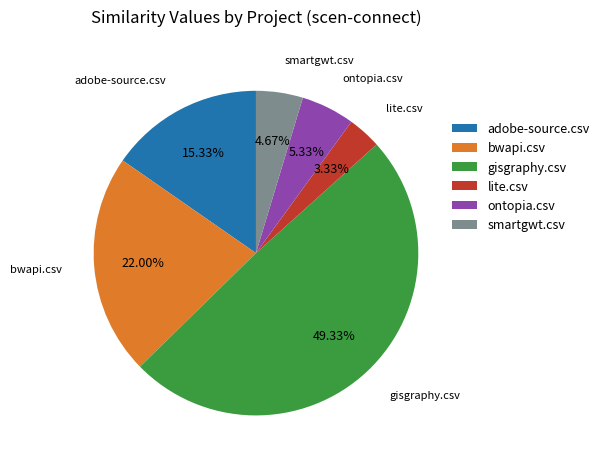

To the nearest percent, what is the combined percentage of adobe-source.csv and lite.csv?

19%